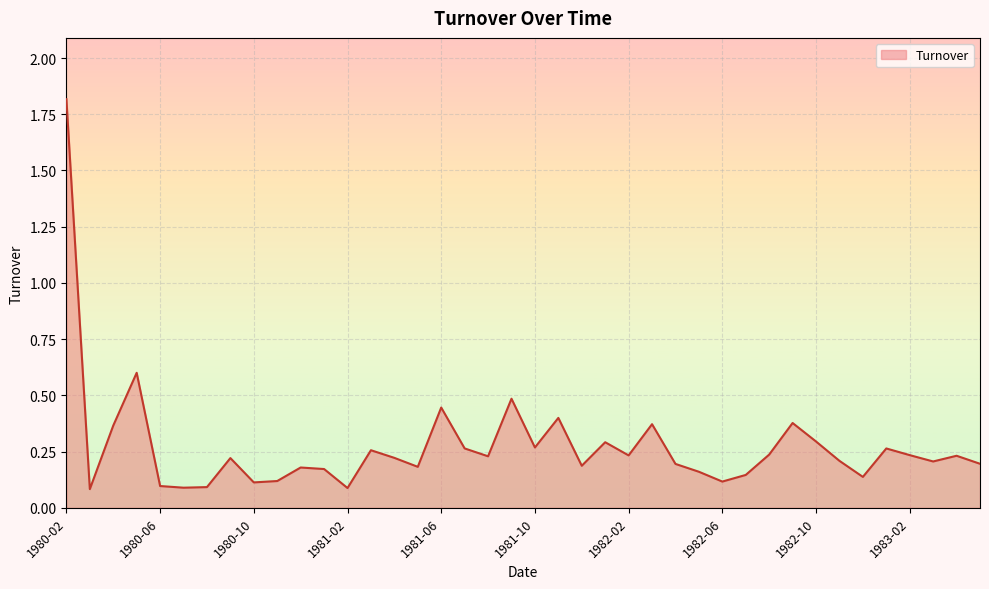

What is the maximum value shown in the chart?

1.8